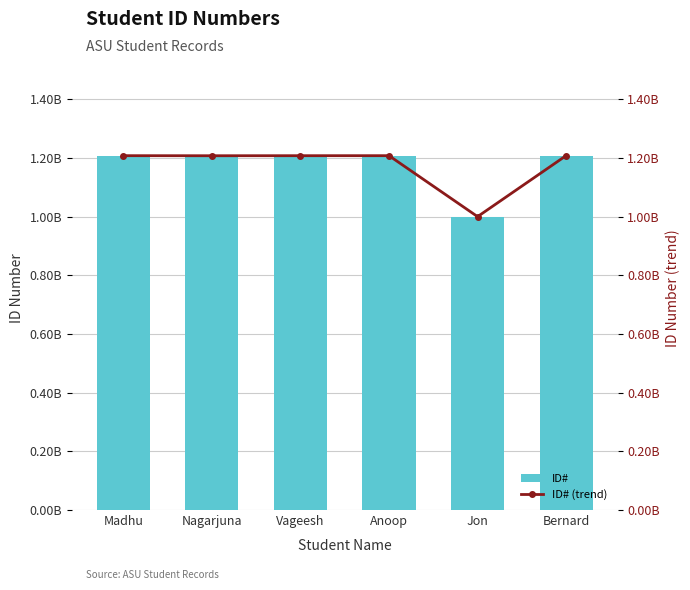

What is the highest value of the ID# series?

1207993380